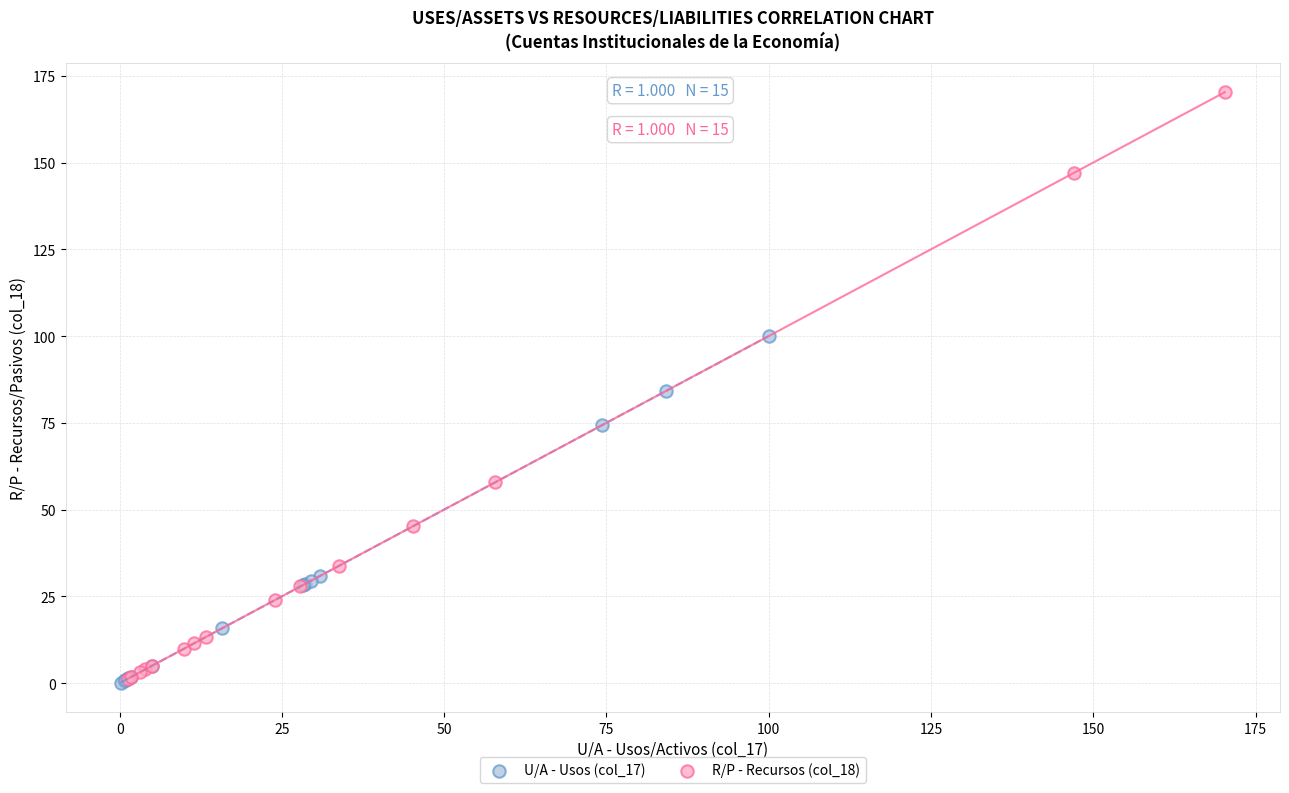

Which series has the widest spread of Y values?

R/P - Recursos (col_18)